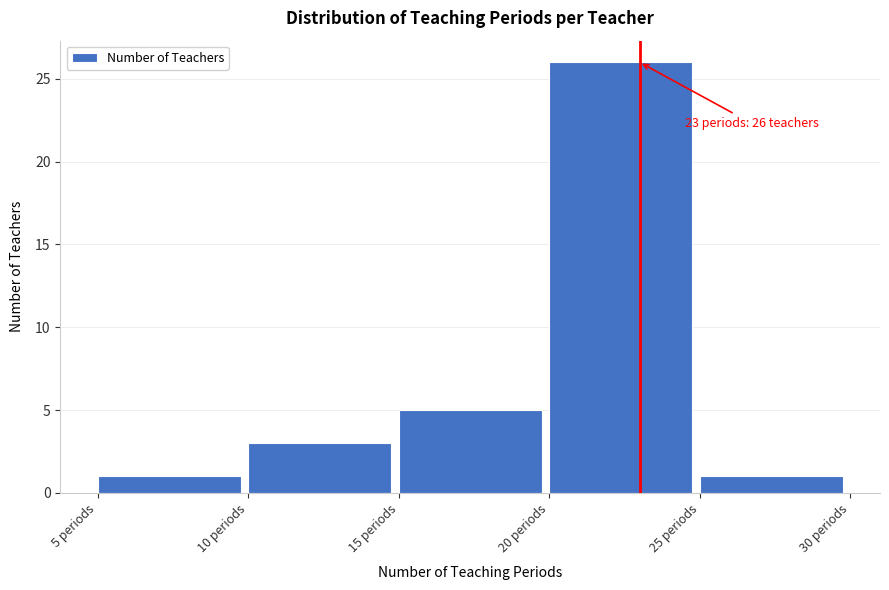

Over which range of the x-axis is the bar tallest?

20 to 25